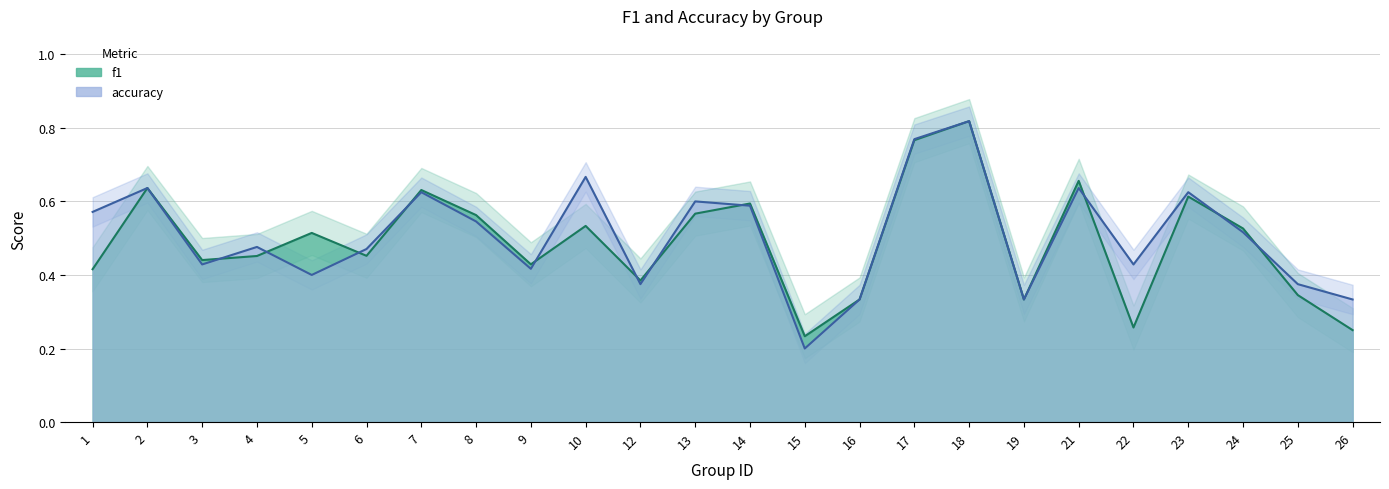

Which category has the highest value in the f1 series?

18